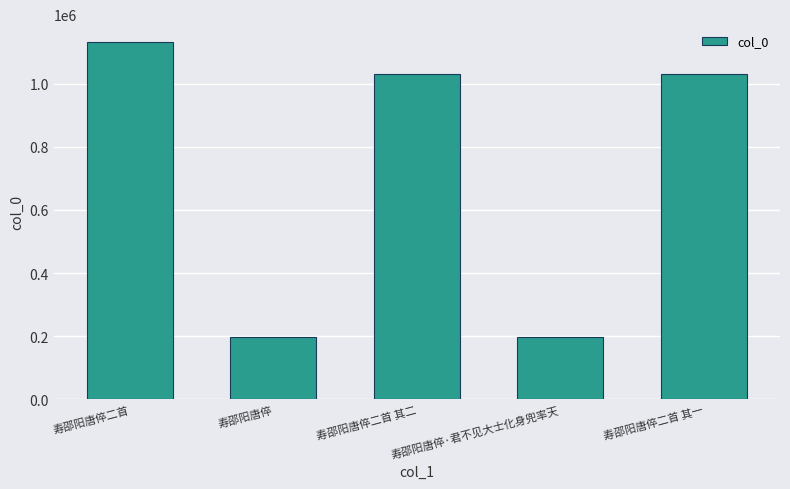

Where is the data nearest to the value 665032?

寿邵阳唐倅二首 其二